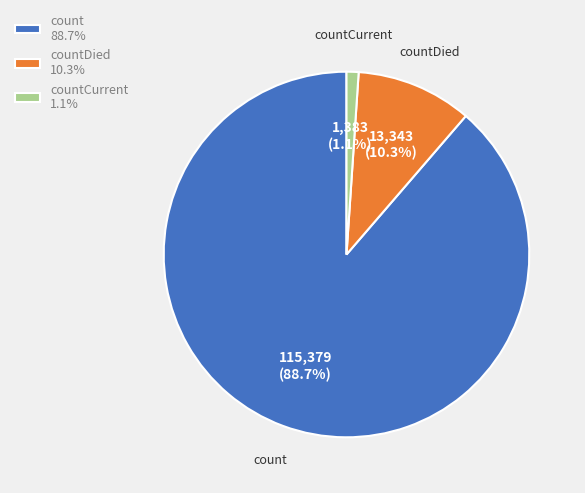

Rank the categories by value from lowest to highest.

countCurrent, countDied, count